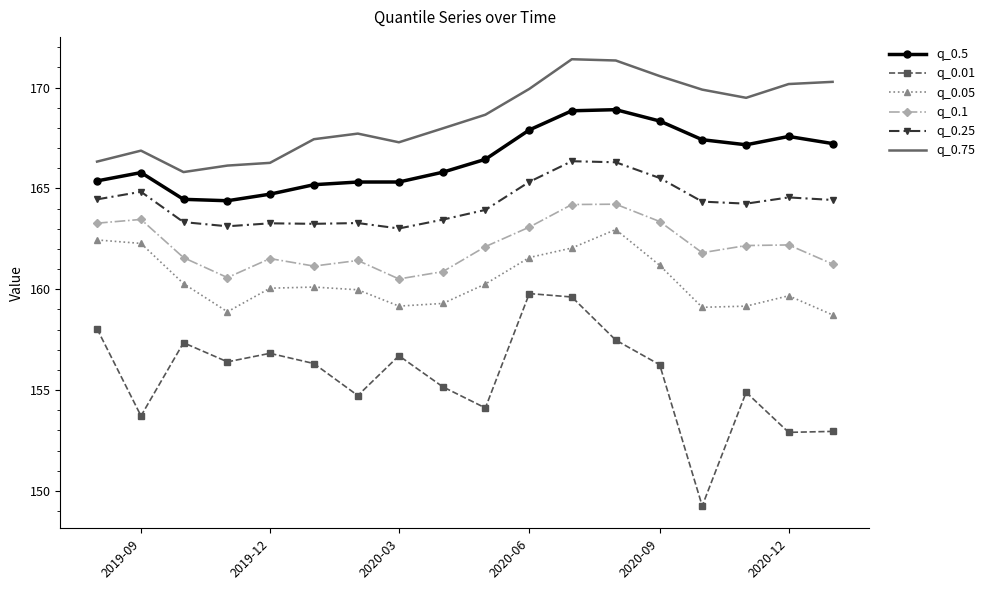

Which series has the largest range (max minus min)?

q_0.01